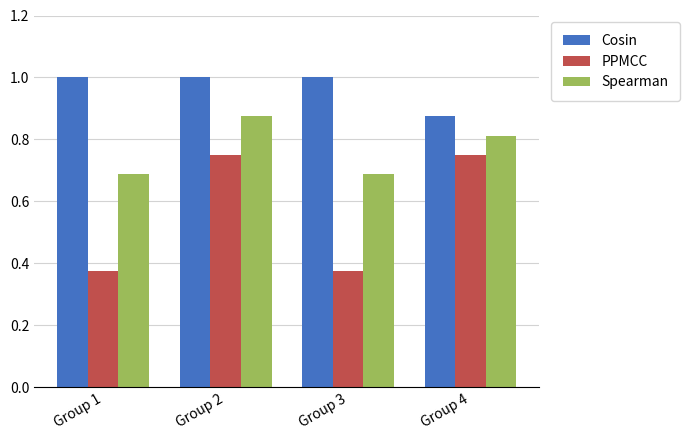

What is the sum of the PPMCC values at Group 2 and Group 4?

1.5